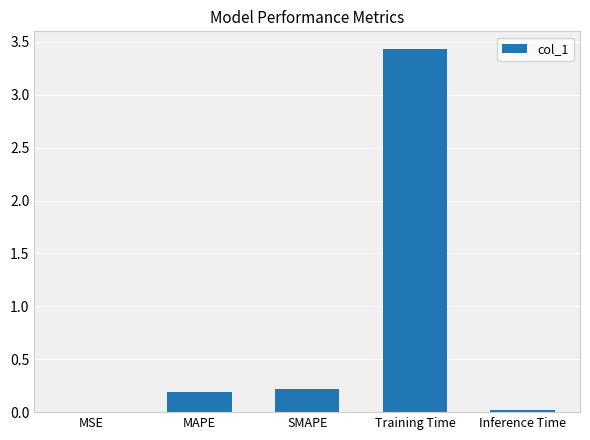

How many categories are shown in the chart?

5